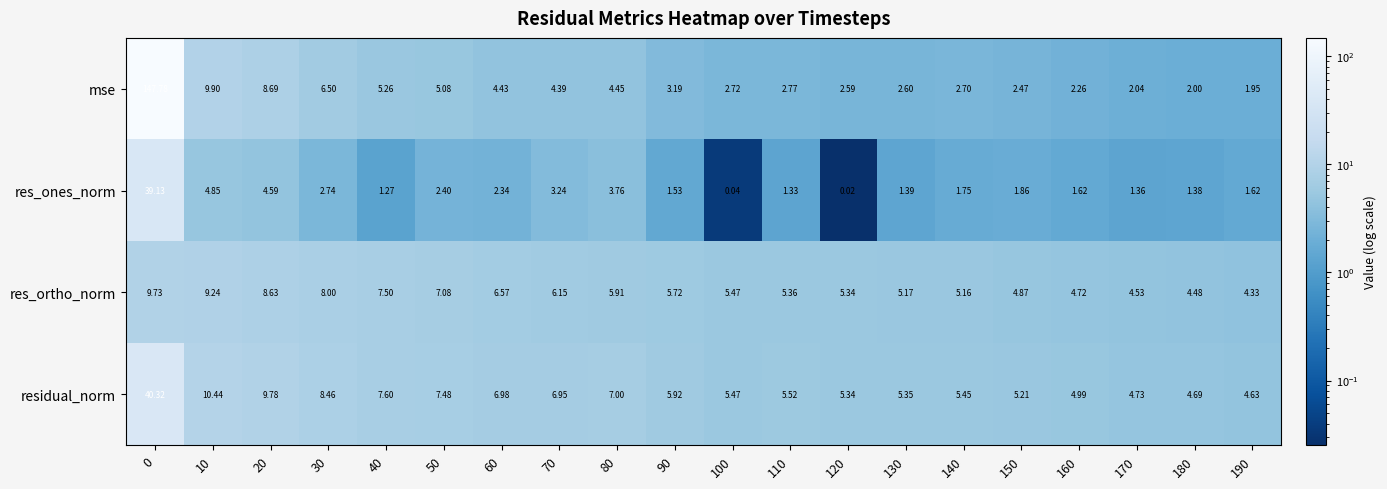

Between 40 and 150, which series saw the biggest shift?

mse